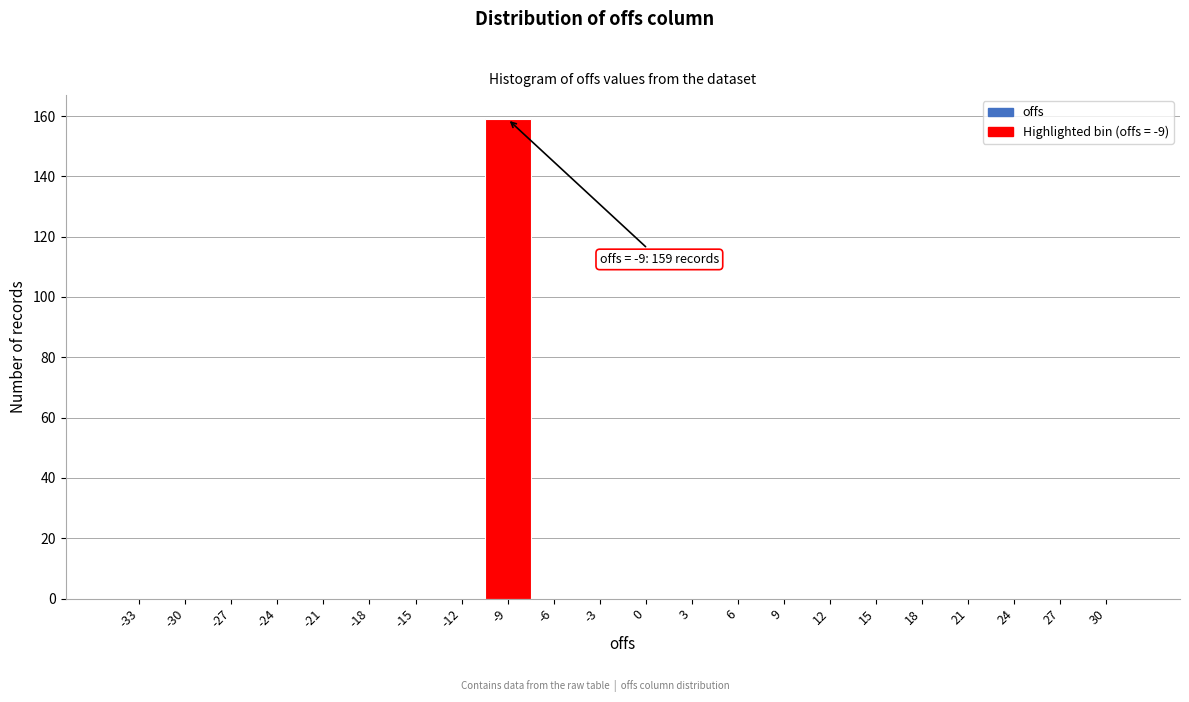

Reading right to left, list all the values displayed in this chart.

30=0	27=0	24=0	21=0	18=0	15=0	12=0	9=0	6=0	3=0	0=0	-3=0	-6=0	-9=159	-12=0	-15=0	-18=0	-21=0	-24=0	-27=0	-30=0	-33=0